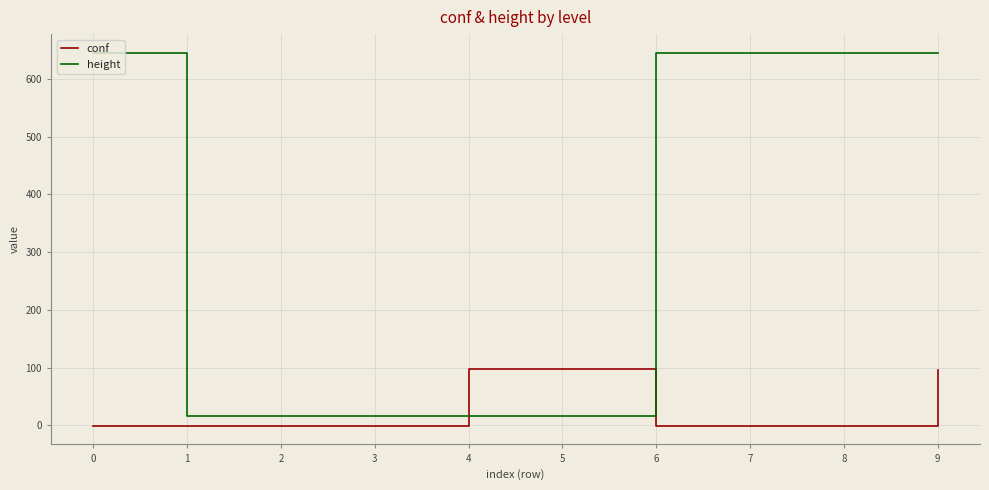

The value of height at 6 is 645.0. True or false?

True